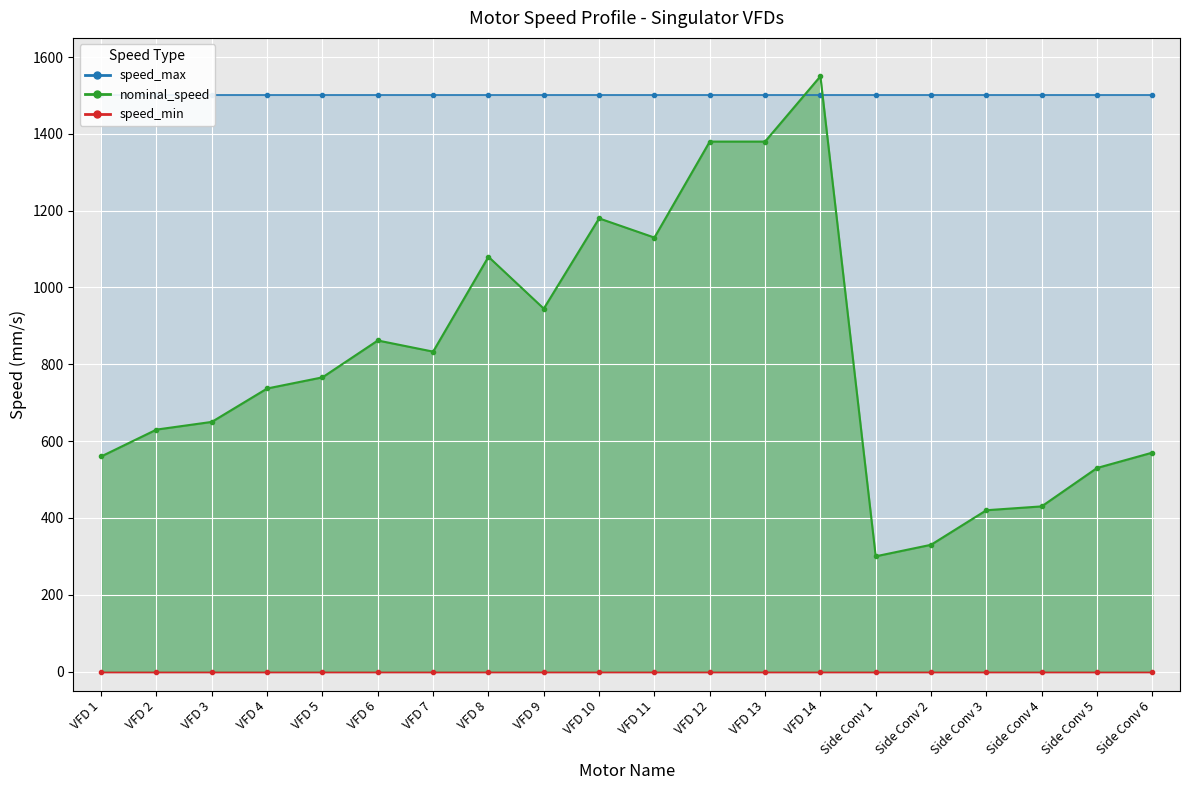

What is the label of the 14th point from the right?

VFD 7